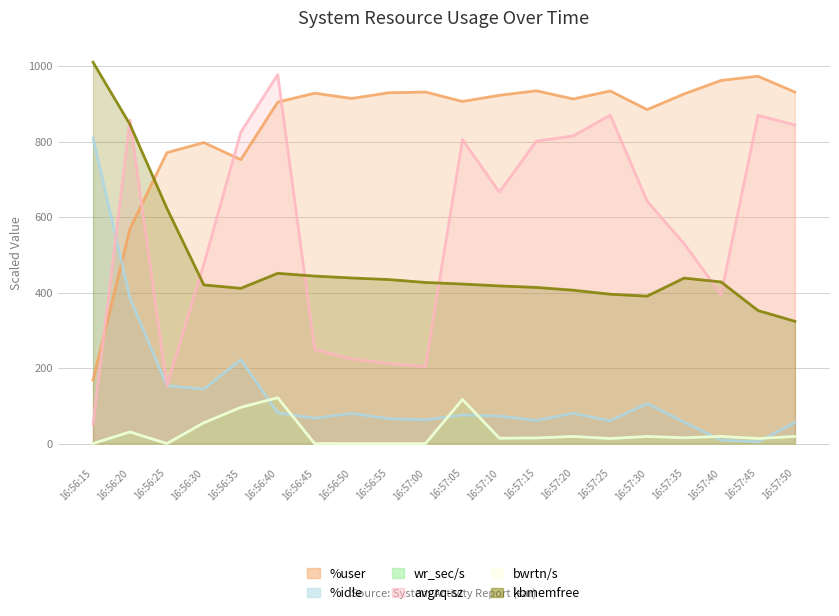

What is the approximate value of bwrtn/s at 16:57:05?

116.9